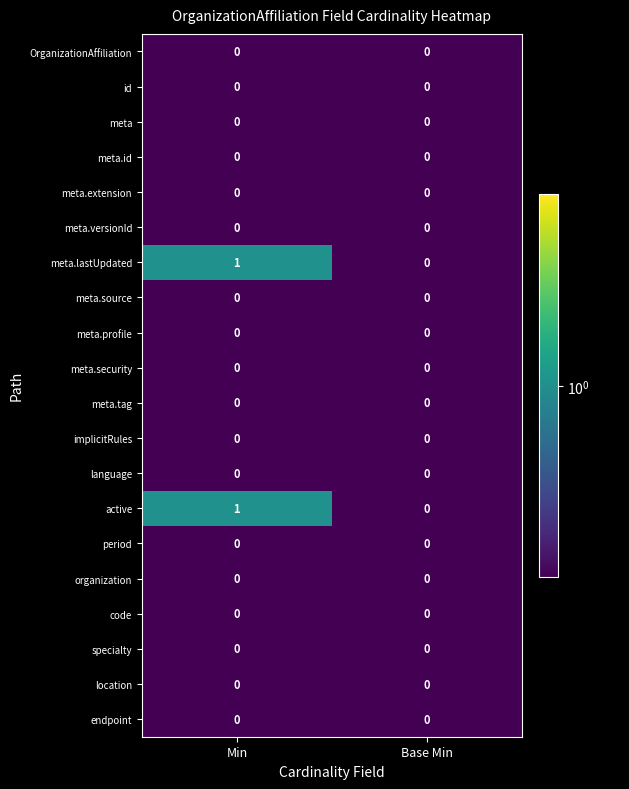

The value of id at Base Min is 0. True or false?

True